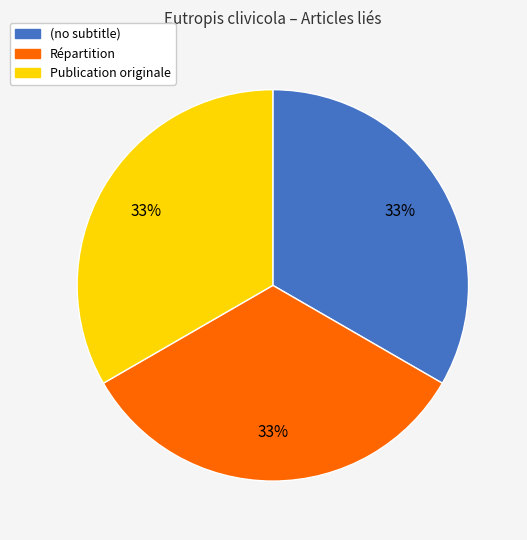

Approximately how many times larger is the value at (no subtitle) compared to Répartition?

1.0